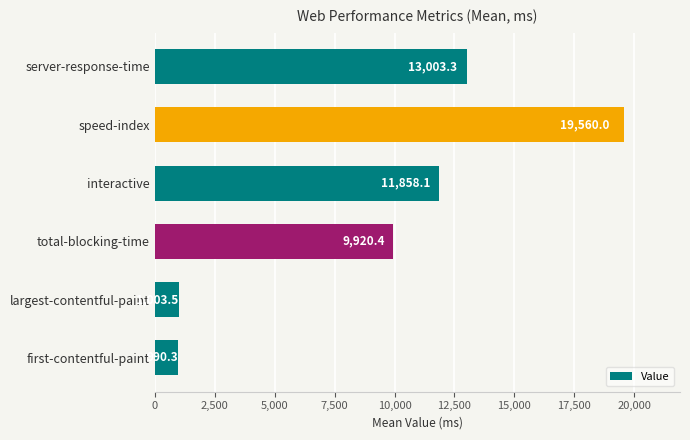

Where is the data nearest to the value 10275?

total-blocking-time